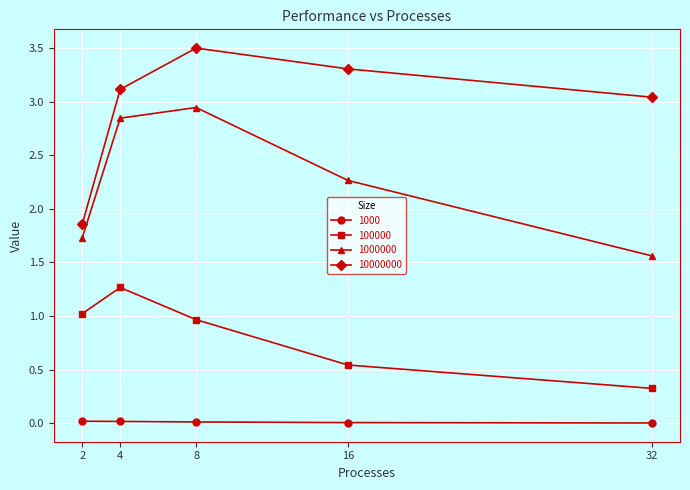

List the series in order of their peak value, highest first.

10000000, 1000000, 100000, 1000